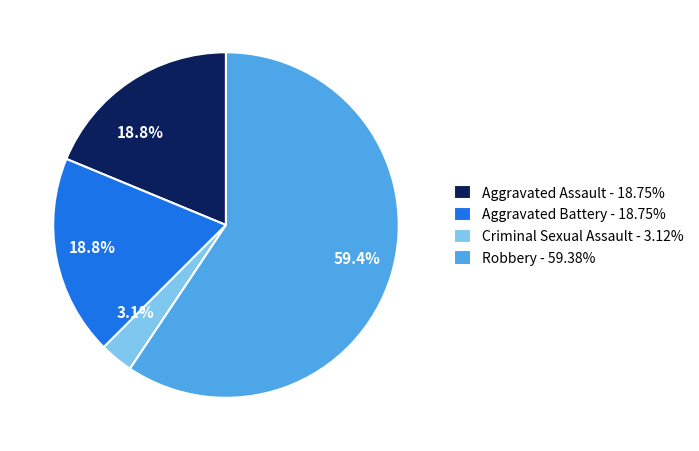

Approximately how many times larger is the value at Robbery compared to Aggravated Battery?

3.2